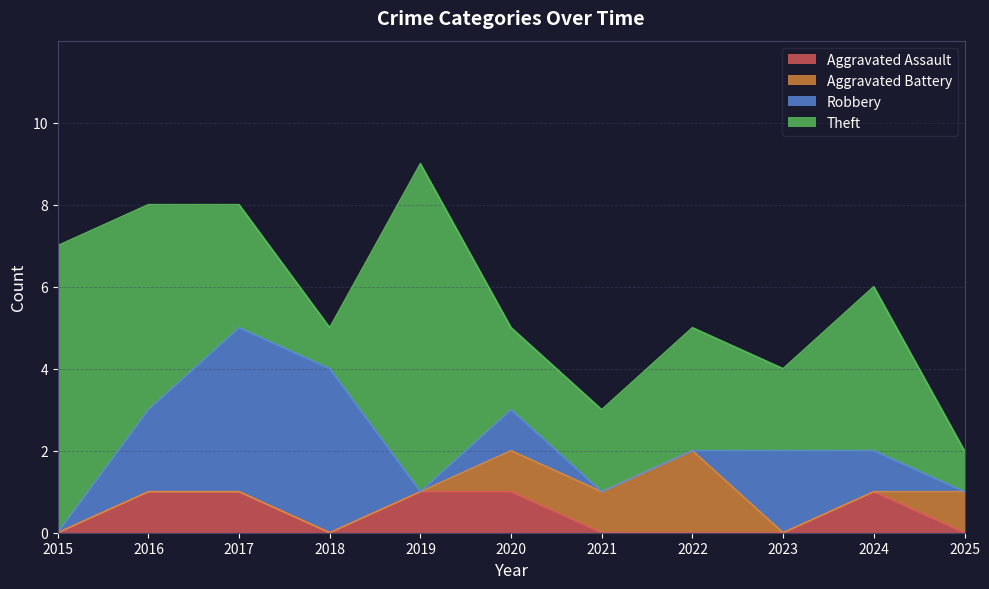

True or false: Robbery and Total intersect in this chart.

False